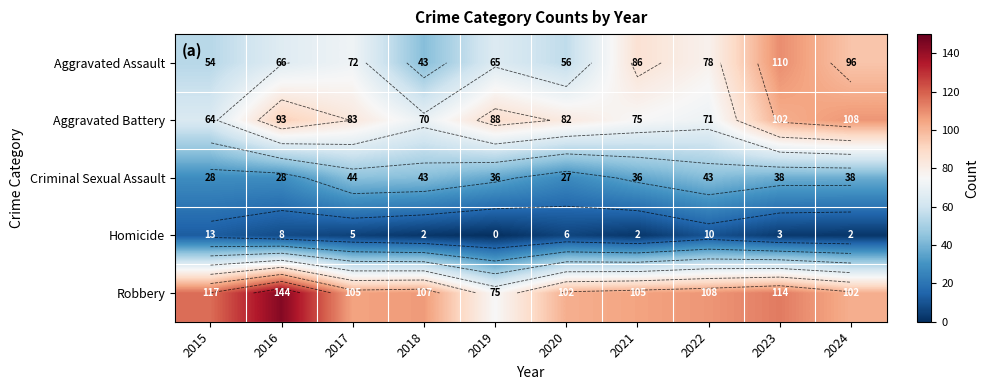

At which label is Criminal Sexual Assault closest to 35?

2019